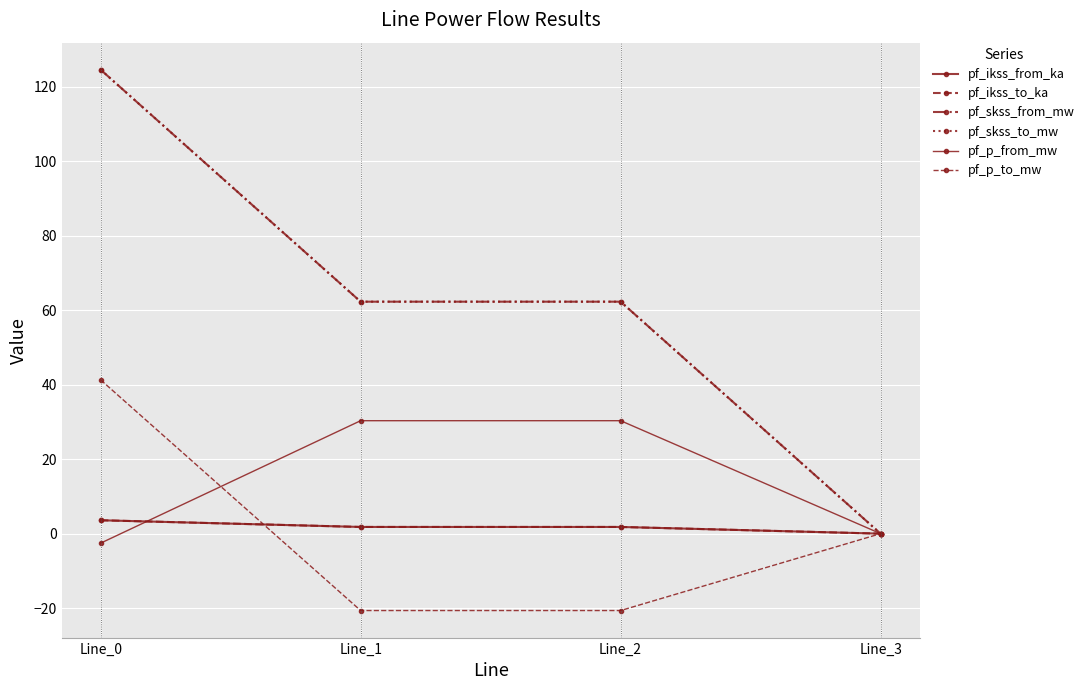

How many lines are shown in the chart?

6